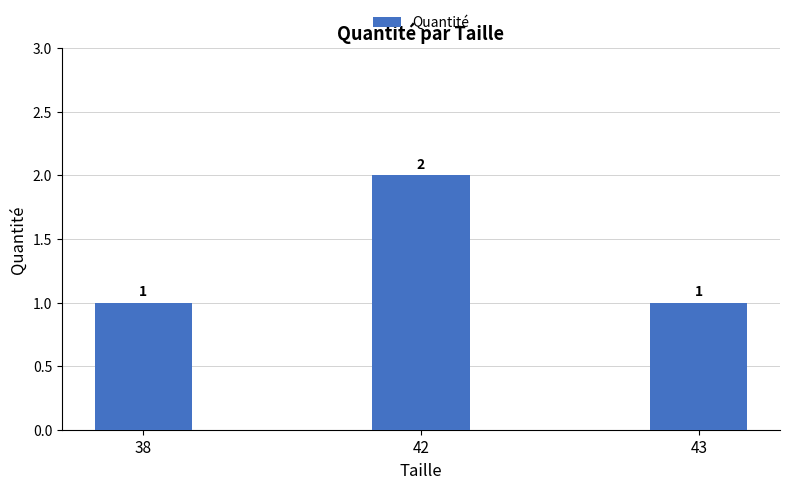

What is the sum of the values at 42 and 43?

3